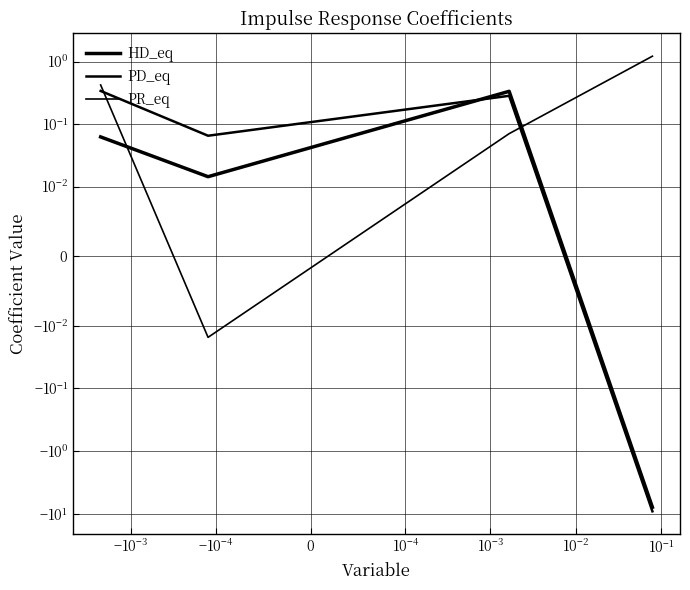

What is the value of the PD_eq point at the 3rd from the left?

0.3